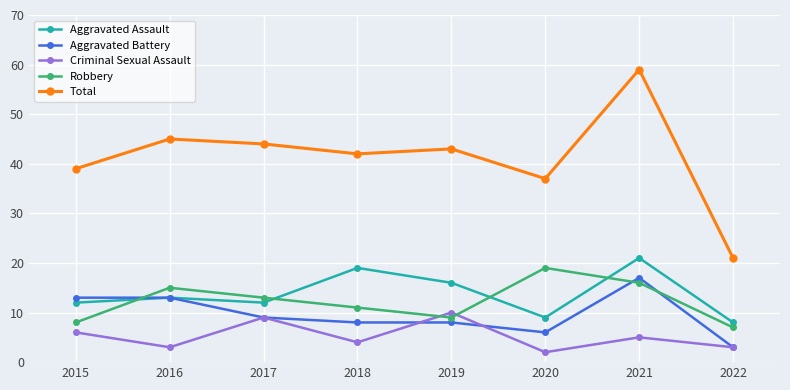

What are all the series names shown in the legend?

Aggravated Assault, Aggravated Battery, Criminal Sexual Assault, Robbery, Total